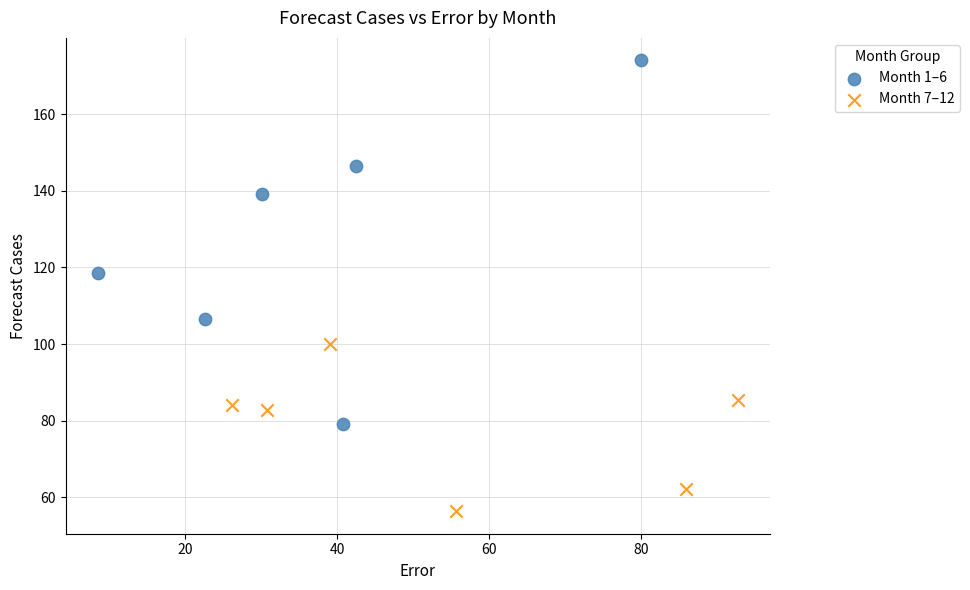

Which series contains the lowest Y value?

Month 7–12